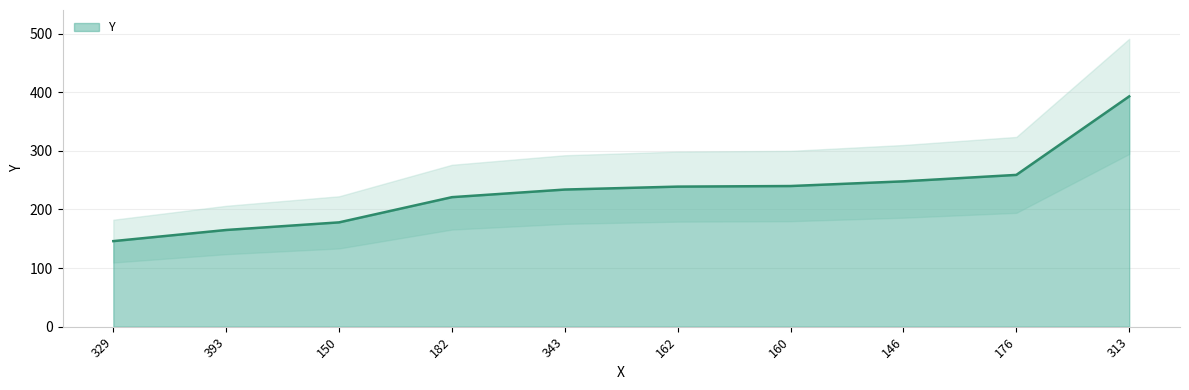

What is the value of the 6th point from the left?

239